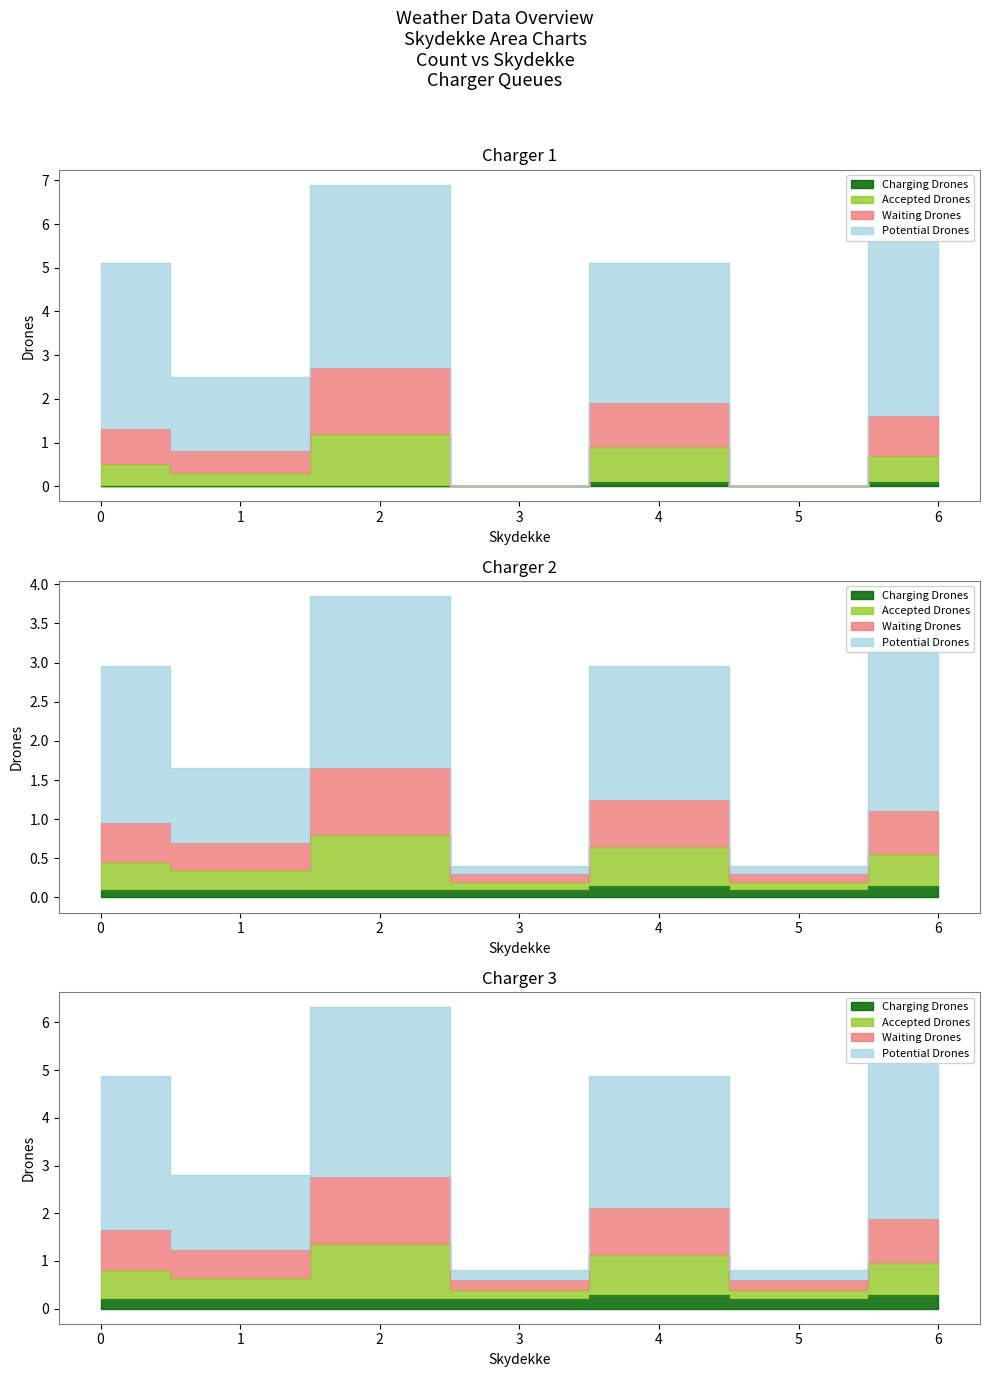

Is it true that weekday equals 3.4 at 0?

False